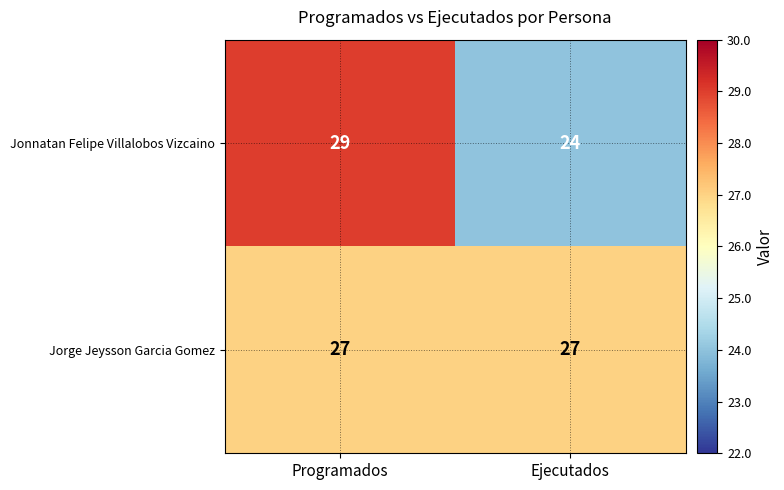

Rank the series by their average value, from lowest to highest.

Jonnatan Felipe Villalobos Vizcaino, Jorge Jeysson Garcia Gomez